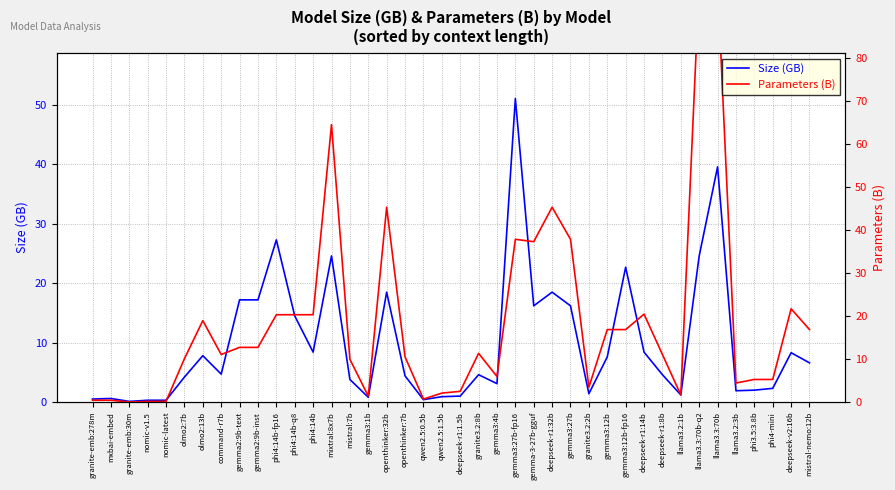

True or false: Size (GB) has a value of 5.4 at olmo2:13b.

False